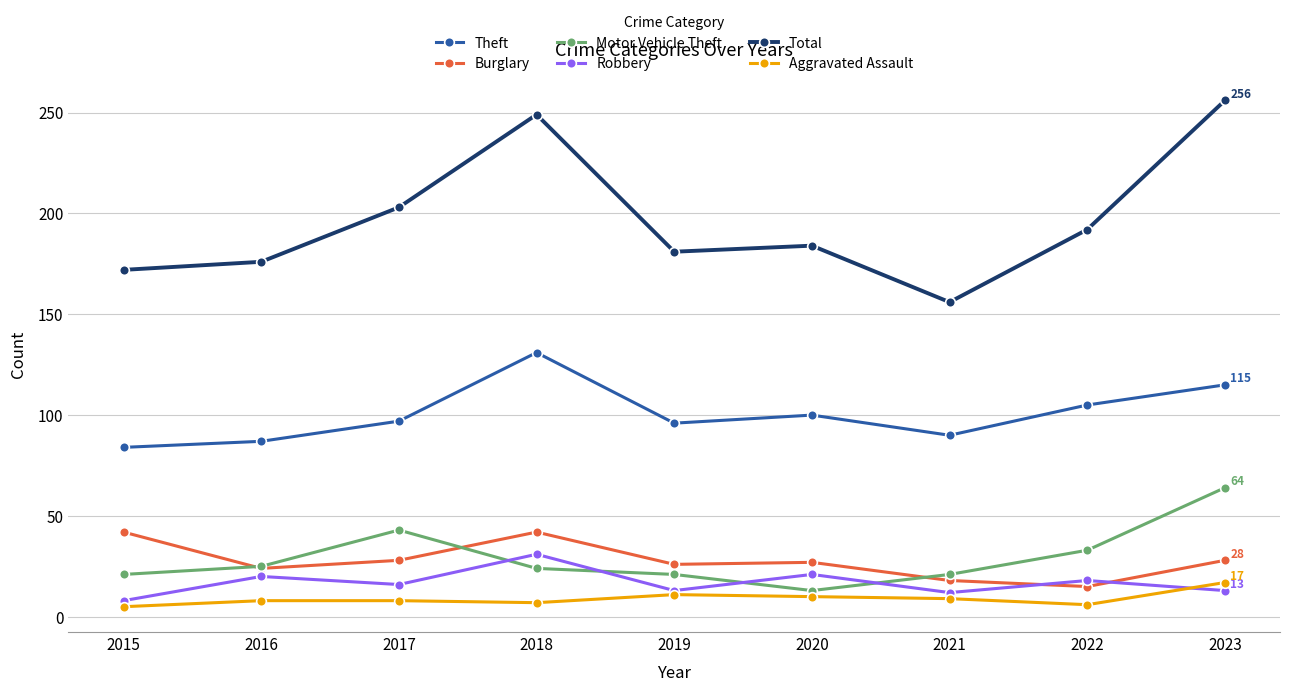

The Burglary series shows 43 at 2017. True or false?

False